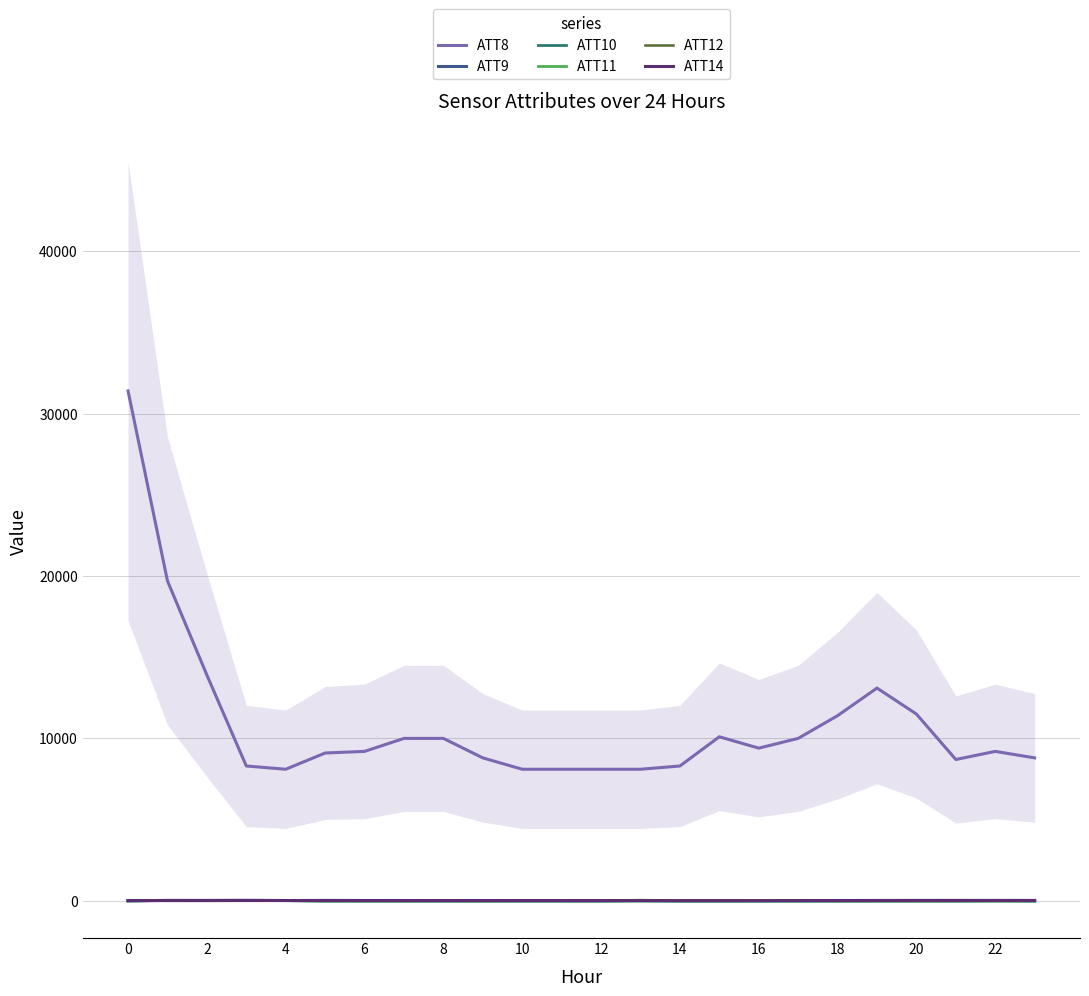

Which series has the largest total across all categories?

ATT8